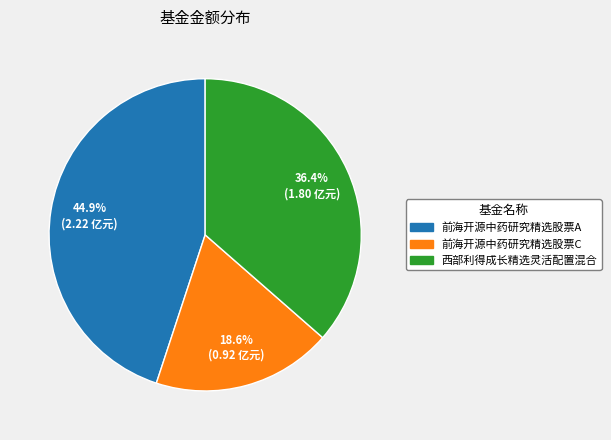

Which slice is the smallest?

前海开源中药研究精选股票C